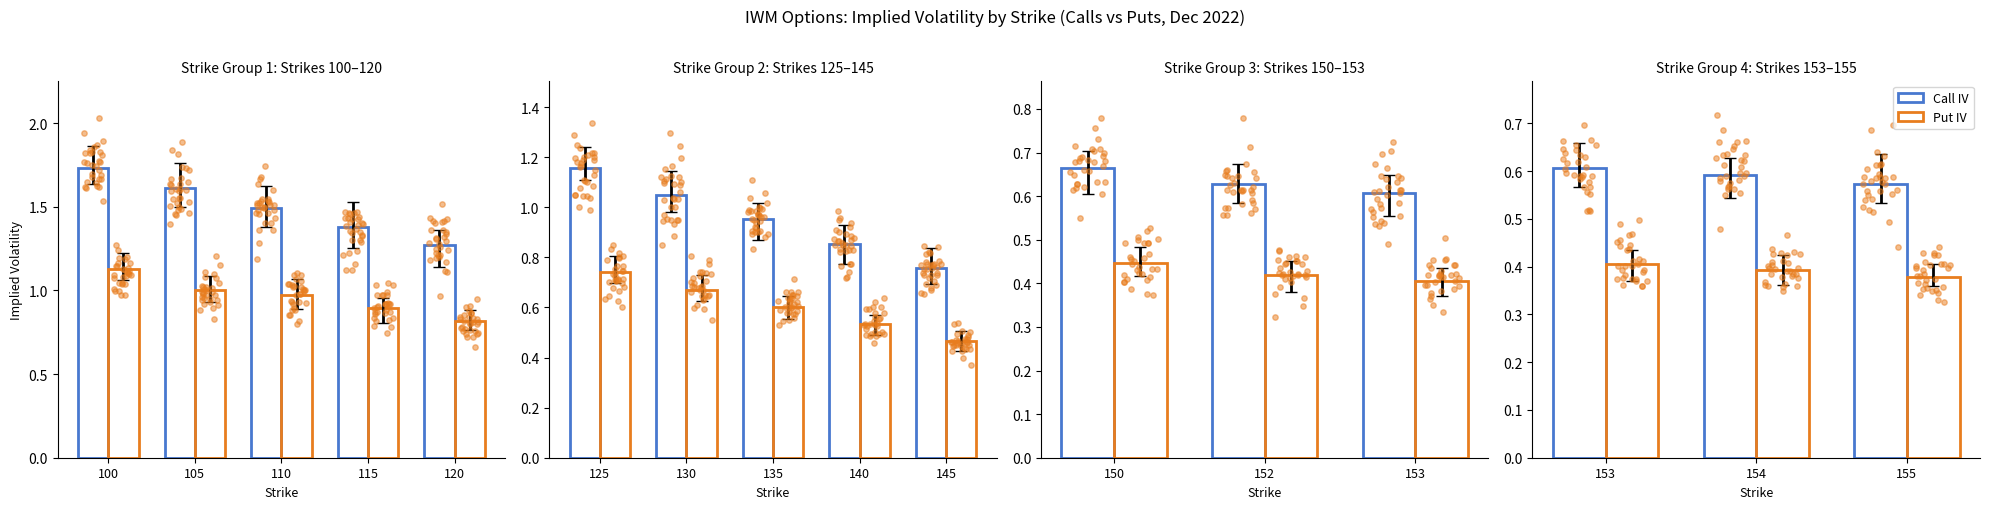

What are all the series names shown in the legend?

Call IV, Put IV